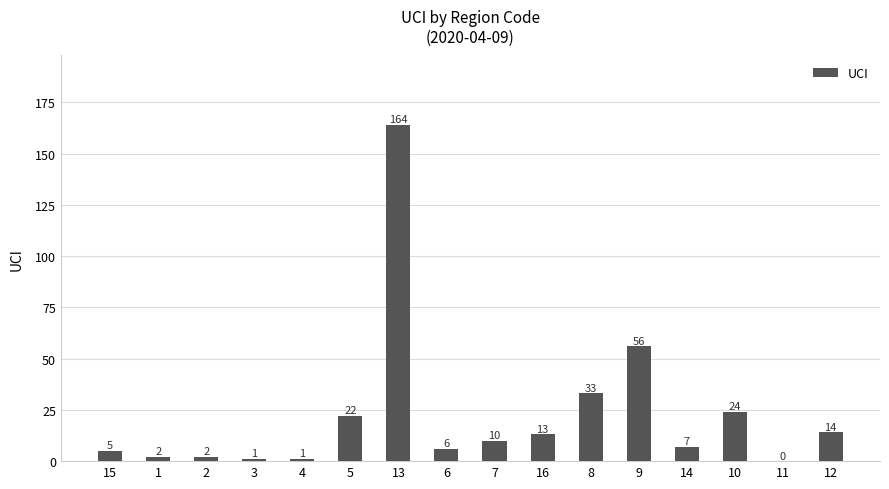

What is the maximum value shown in the chart?

164